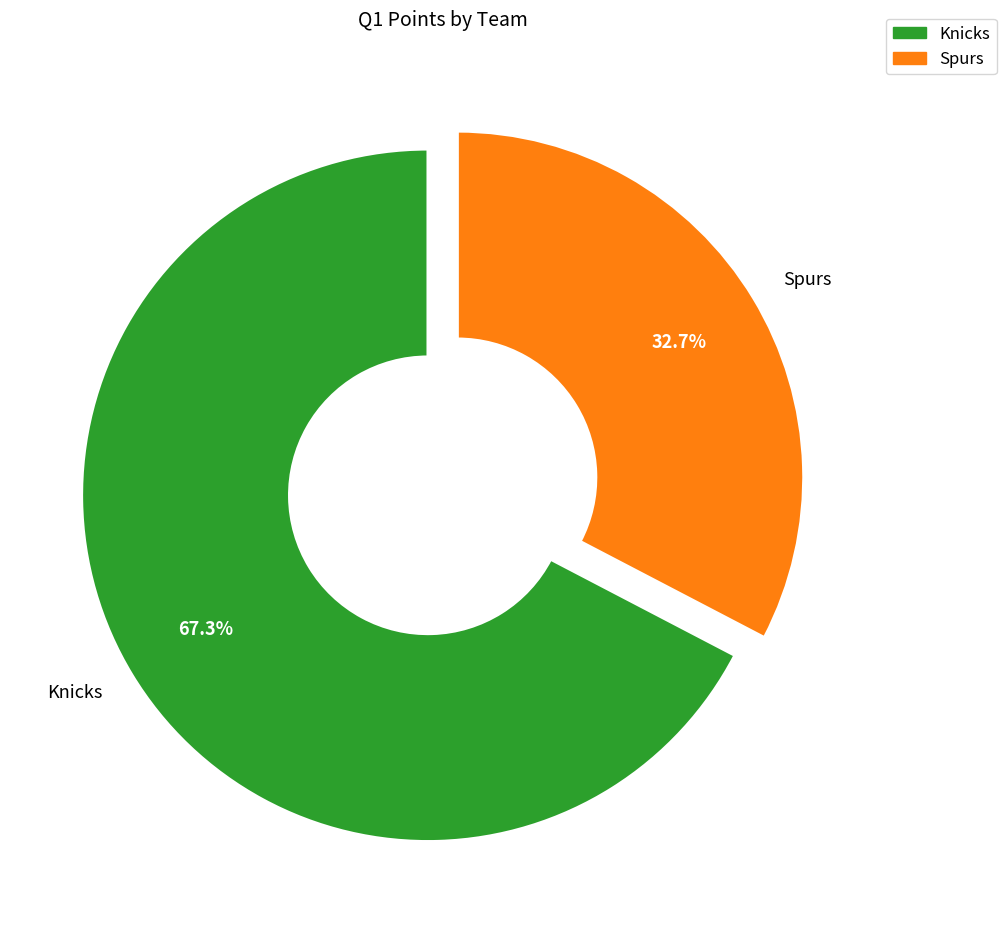

Count the number of slices in the pie.

2